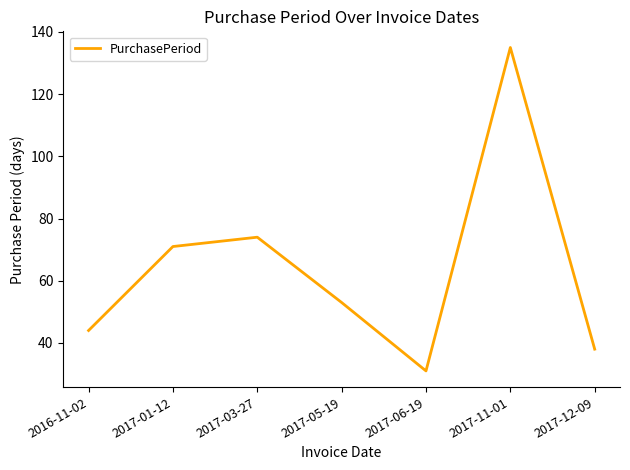

What is the change in value from 2017-05-19 to 2017-12-09?

-15